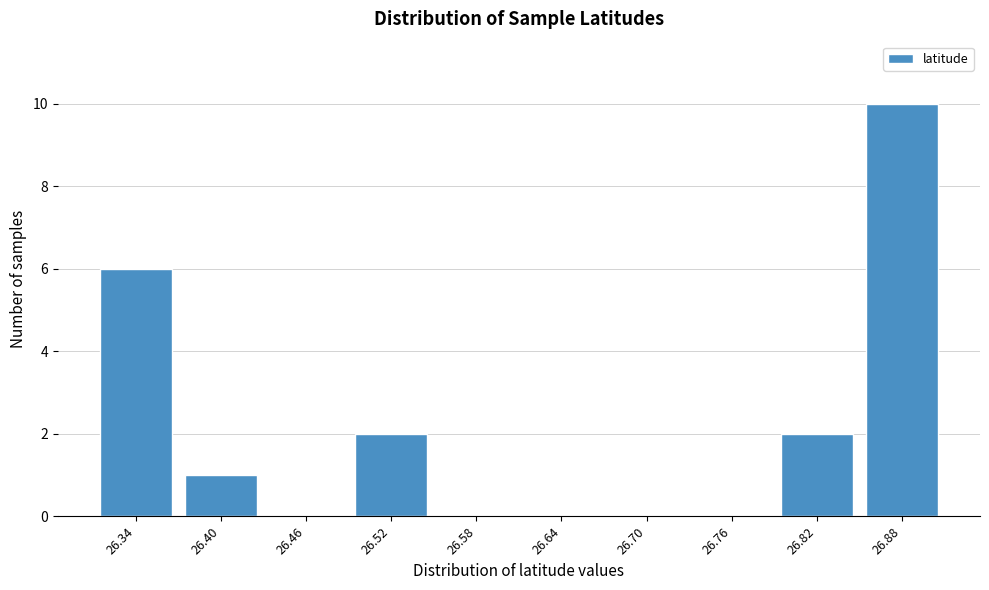

Reading left to right, extract all data points from this chart.

26.34=6	26.40=1	26.46=0	26.52=2	26.58=0	26.64=0	26.70=0	26.76=0	26.82=2	26.88=10